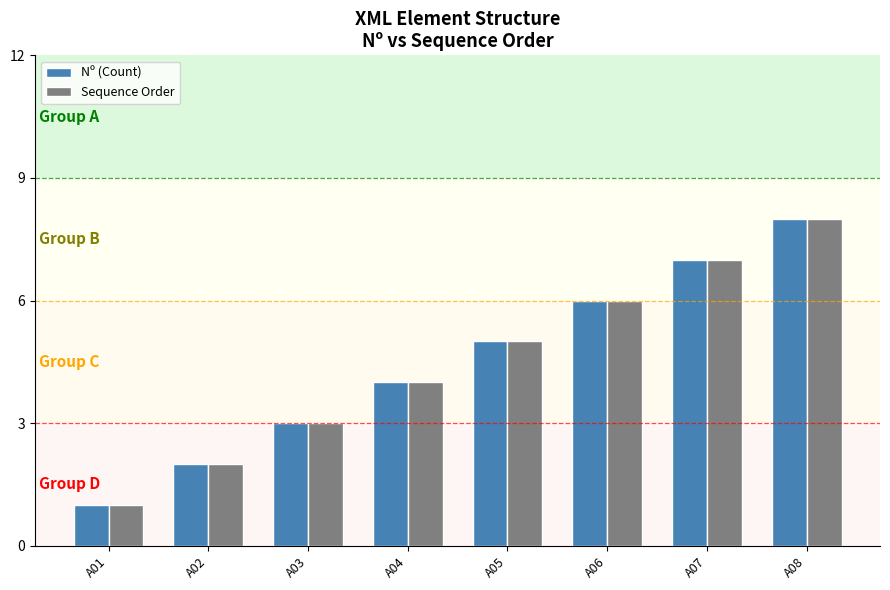

Is it true that Sequence Order equals 3 at A03?

True